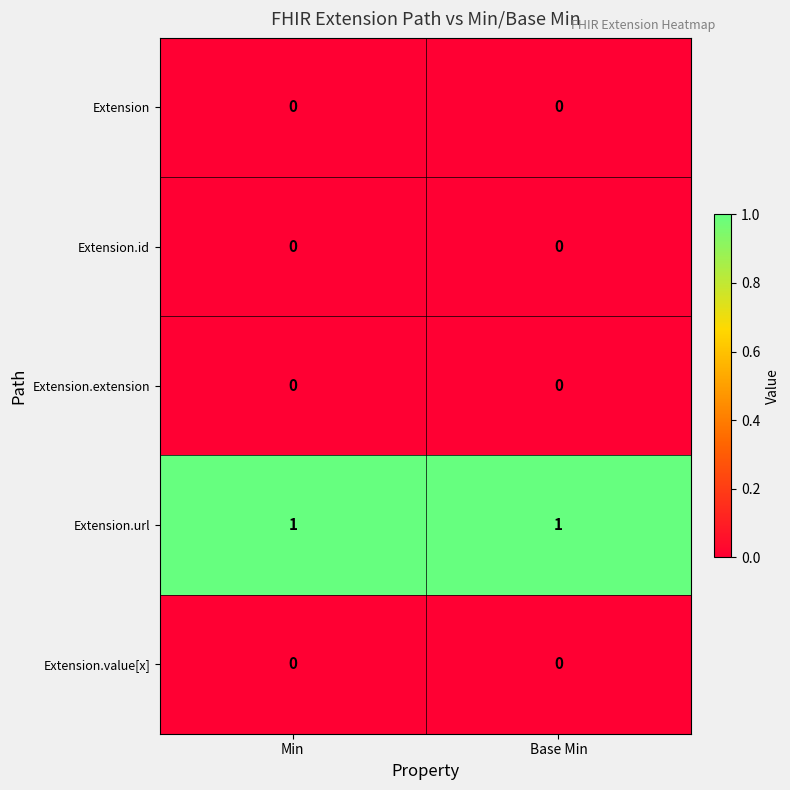

The Extension.value[x] series shows 0 at Base Min. True or false?

True